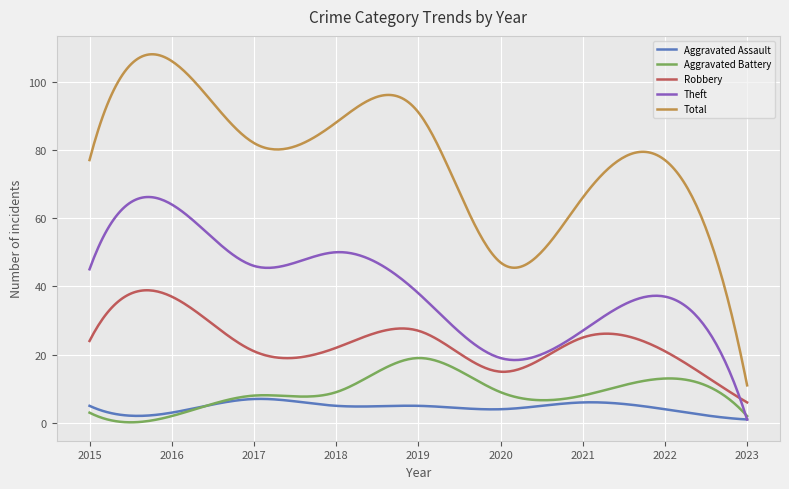

True or false: Robbery and Total intersect in this chart.

False